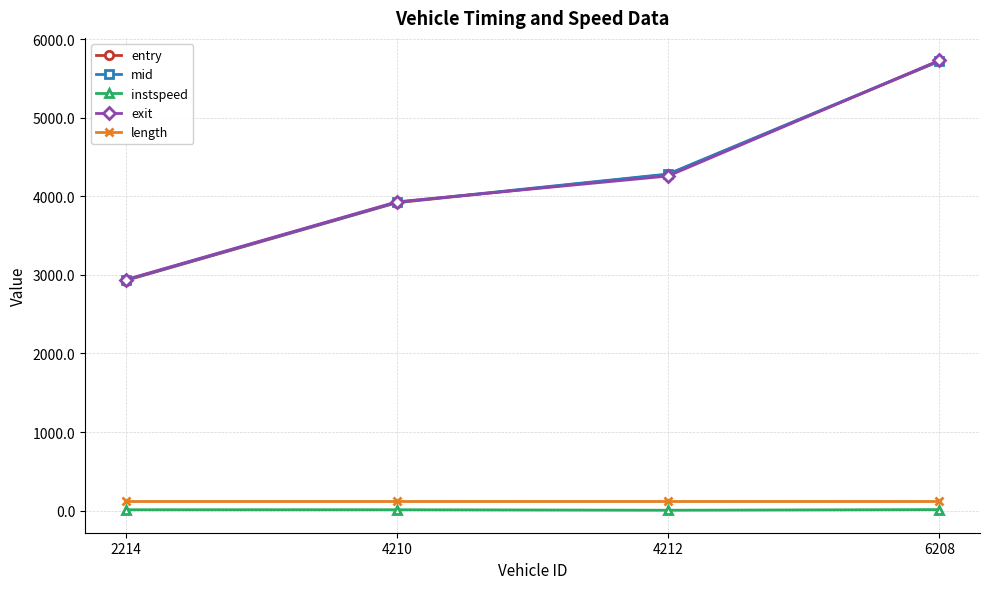

Which series changed the most between 4210 and 6208?

entry